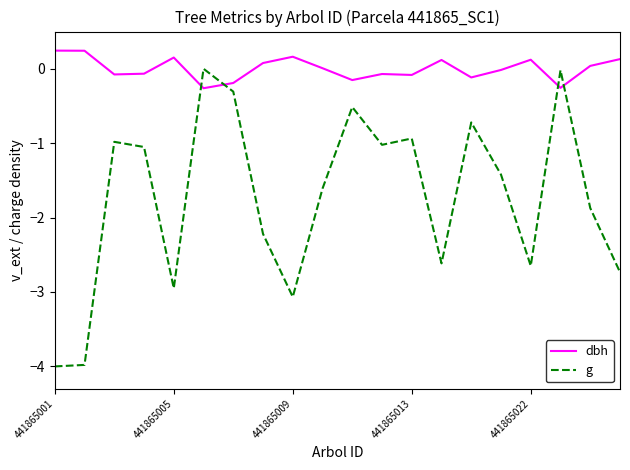

Which series has the widest spread of values?

g